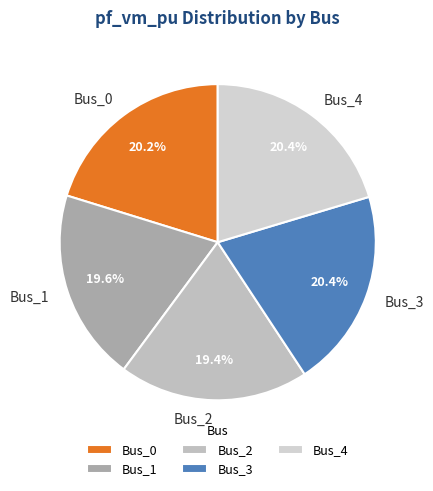

The Bus_4 slice represents 20% of the pie. True or false?

True